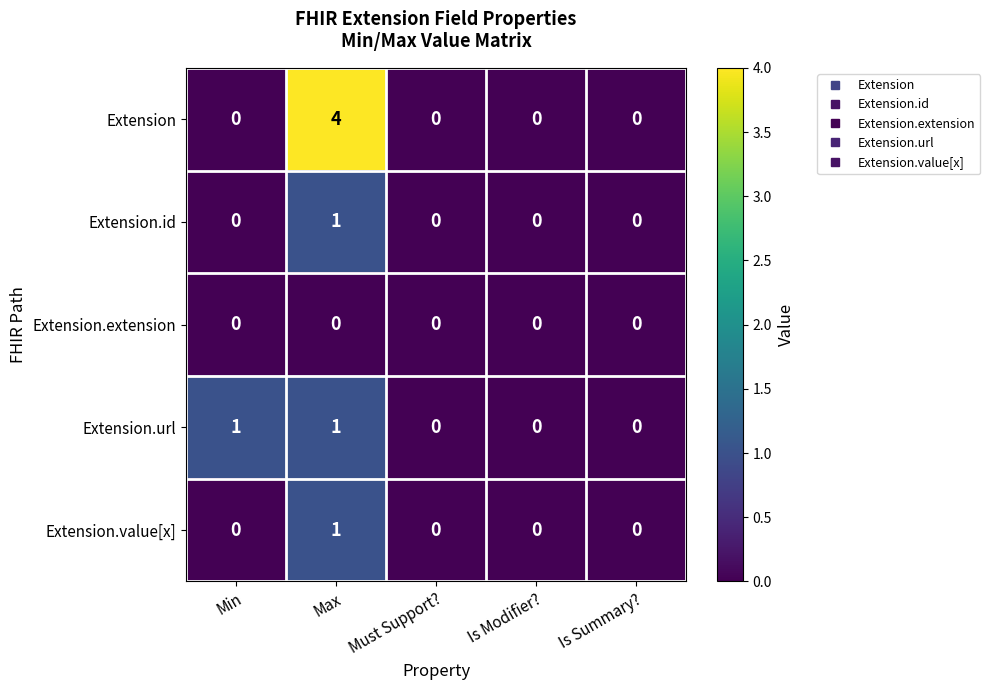

How many data points in Extension are above 0?

1